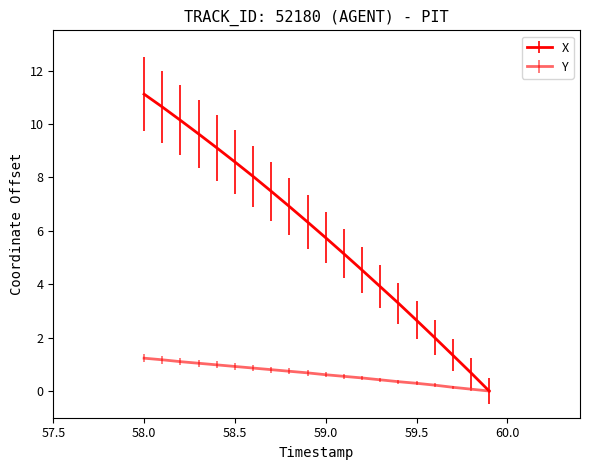

Does the chart have visible grid lines?

No